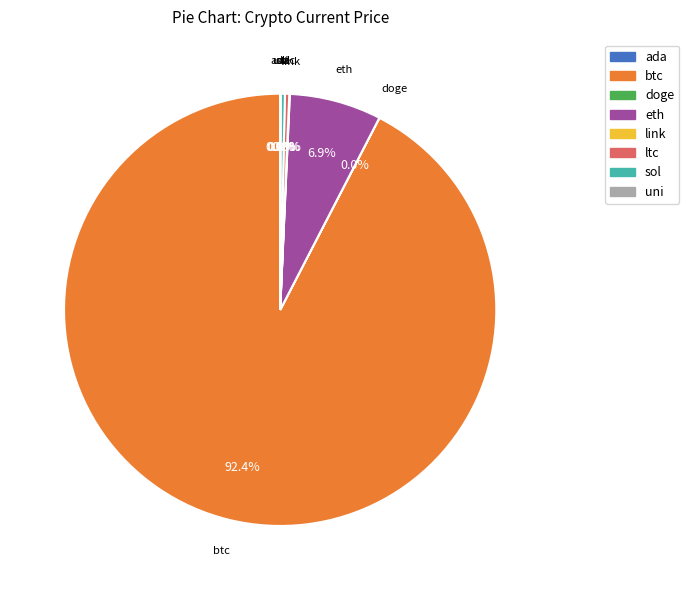

Does any single category account for the majority?

Yes